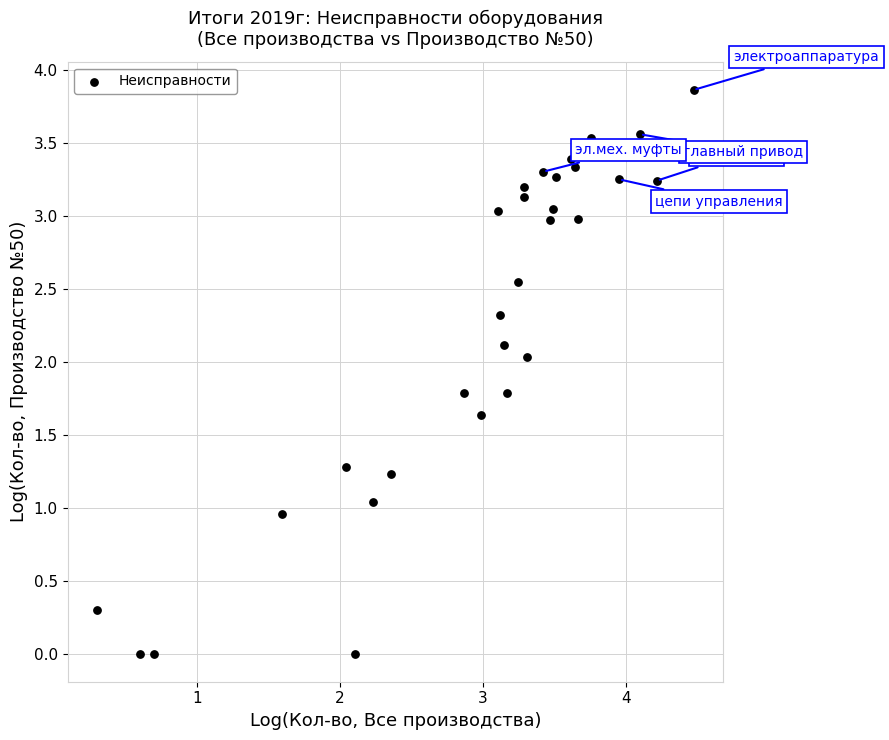

What is the range of Y values (max minus min)?

3.9